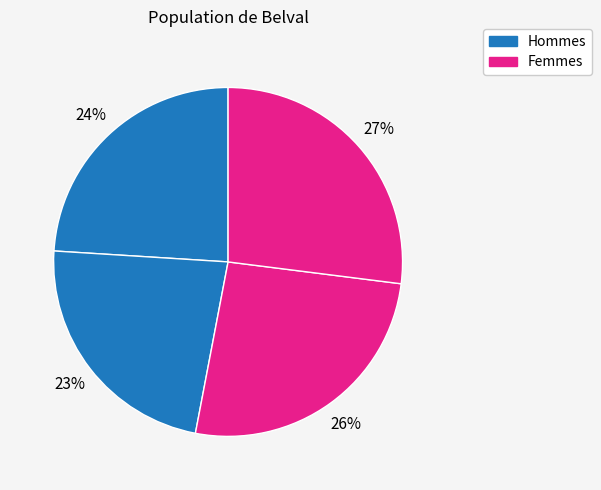

Count the number of slices in the pie.

4